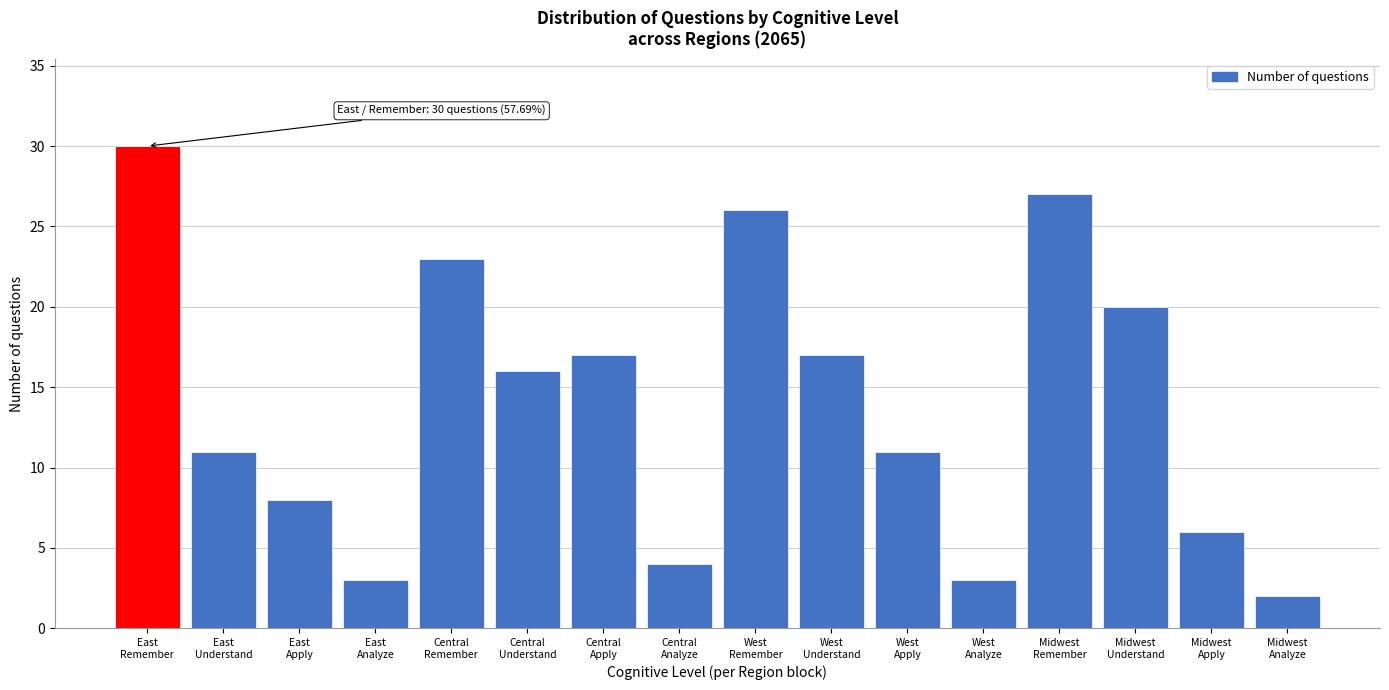

Reading right to left, list all the values displayed in this chart.

2	6	20	27	3	11	17	26	4	17	16	23	3	8	11	30